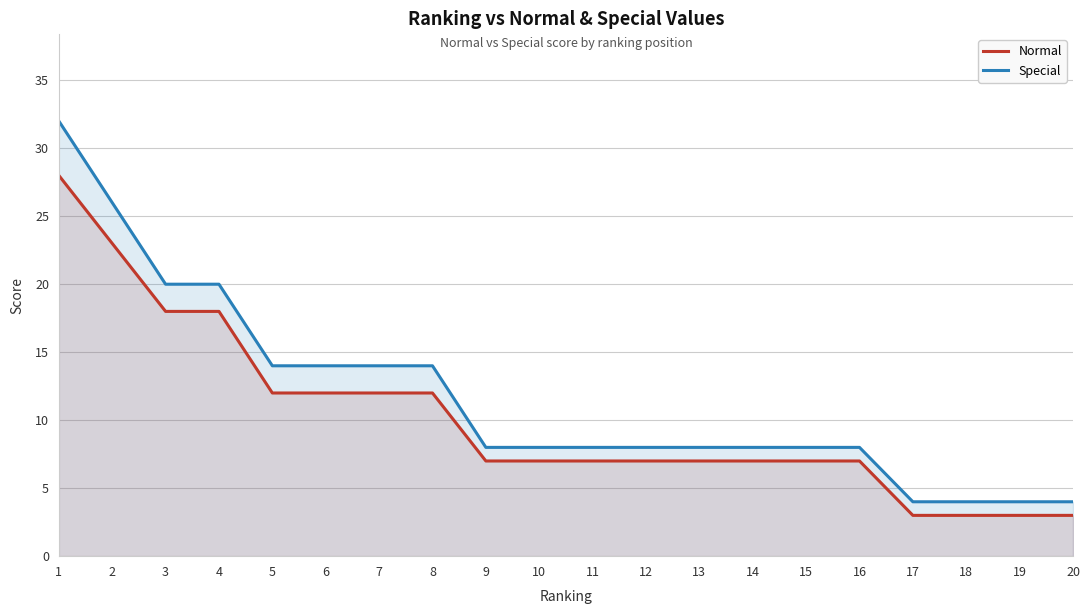

How many categories are shown in the chart?

20